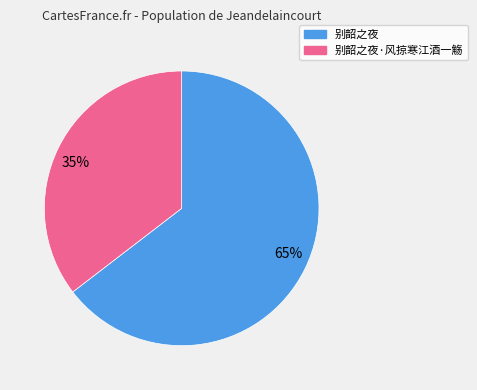

Count the number of slices in the pie.

2